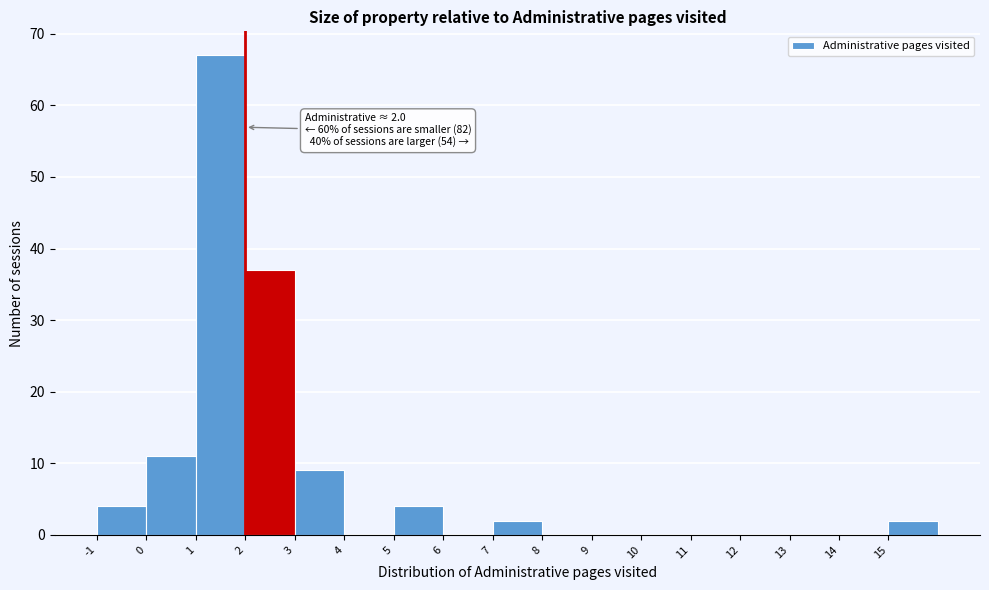

Over which range of the x-axis is the bar tallest?

1 to 2